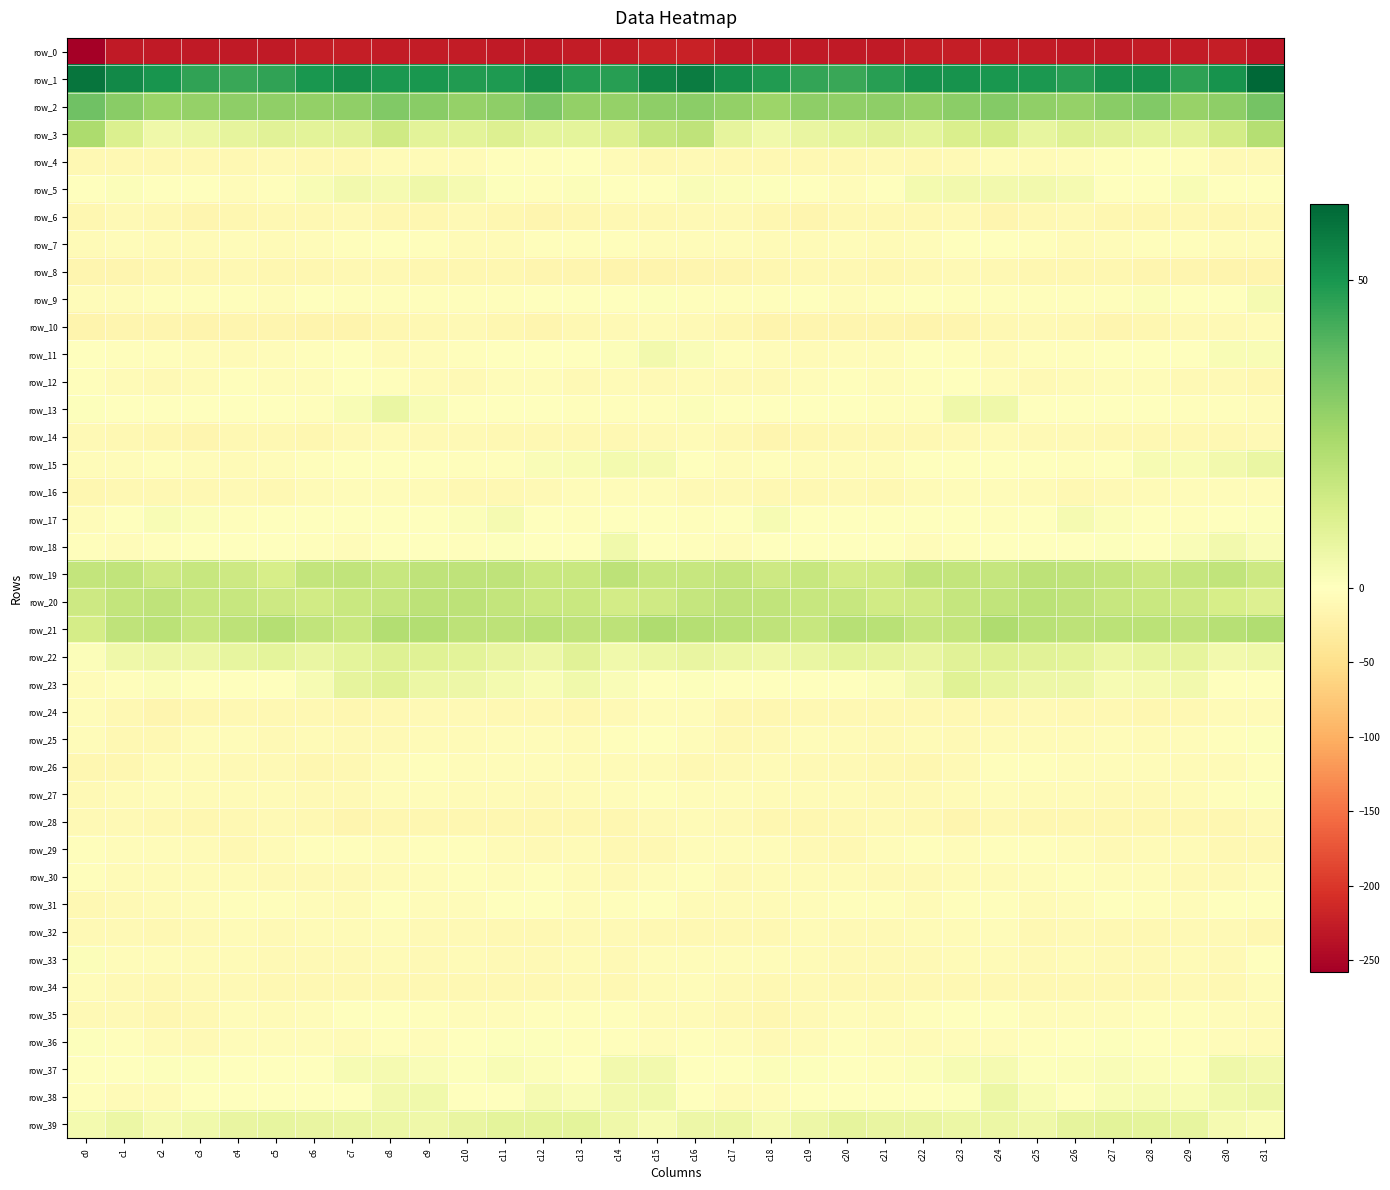

Reading left to right, list all the values displayed in this chart.

row_0: c0=-258.3	c1=-228.9	c2=-229.1	c3=-229.7	c4=-228.8	c5=-229.0	c6=-225.6	c7=-224.6	c8=-227.3	c9=-226.0	c10=-228.0	c11=-228.4	c12=-228.1	c13=-226.8	c14=-227.3	c15=-220.0	c16=-220.4	c17=-228.4	c18=-229.4	c19=-229.1	c20=-229.1	c21=-228.1	c22=-224.4	c23=-225.8	c24=-226.6	c25=-227.0	c26=-228.1	c27=-228.4	c28=-227.4	c29=-227.2	c30=-225.1	c31=-233.5
row_1: c0=58.8	c1=53.5	c2=50.3	c3=46.1	c4=44.7	c5=46.2	c6=50.2	c7=51.7	c8=49.6	c9=50.1	c10=48.3	c11=49.0	c12=53.0	c13=48.0	c14=47.3	c15=54.5	c16=56.6	c17=52.1	c18=48.5	c19=45.5	c20=44.5	c21=47.7	c22=51.2	c23=51.0	c24=49.8	c25=49.5	c26=47.5	c27=51.4	c28=51.6	c29=46.7	c30=50.8	c31=62.4
row_2: c0=35.2	c1=30.3	c2=27.0	c3=28.0	c4=29.7	c5=29.2	c6=28.3	c7=28.8	c8=31.7	c9=30.4	c10=28.0	c11=29.3	c12=32.7	c13=28.6	c14=27.9	c15=29.2	c16=30.0	c17=28.6	c18=26.5	c19=29.4	c20=28.8	c21=29.5	c22=27.8	c23=30.2	c24=31.7	c25=29.0	c26=28.2	c27=30.7	c28=32.0	c29=27.4	c30=29.7	c31=34.1
row_3: c0=23.0	c1=11.4	c2=5.1	c3=6.1	c4=8.2	c5=9.4	c6=8.9	c7=9.5	c8=14.8	c9=9.0	c10=9.2	c11=10.9	c12=8.3	c13=8.7	c14=11.0	c15=17.4	c16=18.5	c17=7.9	c18=4.7	c19=7.1	c20=8.4	c21=9.7	c22=8.3	c23=12.2	c24=13.2	c25=7.7	c26=10.5	c27=9.7	c28=8.4	c29=9.2	c30=13.8	c31=21.1
row_4: c0=-12.0	c1=-11.7	c2=-11.1	c3=-10.5	c4=-10.7	c5=-9.3	c6=-10.2	c7=-11.3	c8=-6.9	c9=-6.3	c10=-6.2	c11=-3.1	c12=-2.0	c13=-1.6	c14=-7.1	c15=-10.4	c16=-10.0	c17=-11.1	c18=-11.3	c19=-10.3	c20=-10.6	c21=-9.2	c22=-11.2	c23=-9.7	c24=-6.1	c25=-6.8	c26=-5.1	c27=-2.3	c28=-2.0	c29=-2.6	c30=-9.0	c31=-9.1
row_5: c0=-0.1	c1=1.3	c2=0.3	c3=0.5	c4=-4.5	c5=-3.2	c6=2.1	c7=4.2	c8=3.4	c9=5.2	c10=3.2	c11=0.8	c12=-2.6	c13=1.3	c14=-0.2	c15=-1.7	c16=1.8	c17=1.3	c18=0.7	c19=-1.4	c20=-4.9	c21=-1.7	c22=3.7	c23=4.0	c24=4.3	c25=4.3	c26=2.9	c27=-0.7	c28=-2.0	c29=2.0	c30=-1.3	c31=-0.3
row_6: c0=-12.5	c1=-9.7	c2=-11.8	c3=-15.1	c4=-12.2	c5=-10.7	c6=-10.7	c7=-9.7	c8=-13.4	c9=-13.1	c10=-9.9	c11=-12.4	c12=-14.5	c13=-12.5	c14=-11.9	c15=-12.1	c16=-9.0	c17=-8.6	c18=-13.9	c19=-14.3	c20=-11.4	c21=-10.8	c22=-10.6	c23=-10.0	c24=-14.7	c25=-11.5	c26=-10.0	c27=-13.7	c28=-14.0	c29=-11.5	c30=-12.7	c31=-10.3
row_7: c0=-7.3	c1=-6.0	c2=-6.7	c3=-7.1	c4=-5.6	c5=-6.9	c6=-5.2	c7=-2.3	c8=-0.4	c9=-2.4	c10=-6.3	c11=-6.2	c12=-2.7	c13=-2.3	c14=-3.3	c15=-4.6	c16=-4.3	c17=-4.5	c18=-7.6	c19=-6.3	c20=-5.9	c21=-6.7	c22=-4.4	c23=-0.9	c24=-1.2	c25=-3.6	c26=-6.9	c27=-5.1	c28=-2.3	c29=-2.2	c30=-4.3	c31=-4.3
row_8: c0=-14.1	c1=-15.9	c2=-13.4	c3=-12.9	c4=-10.3	c5=-12.3	c6=-12.3	c7=-10.6	c8=-10.6	c9=-13.6	c10=-13.4	c11=-13.3	c12=-14.4	c13=-16.0	c14=-16.2	c15=-17.7	c16=-15.0	c17=-14.1	c18=-13.6	c19=-11.5	c20=-10.6	c21=-12.8	c22=-11.9	c23=-9.9	c24=-12.0	c25=-13.8	c26=-13.4	c27=-13.4	c28=-15.4	c29=-15.7	c30=-17.7	c31=-17.5
row_9: c0=-4.3	c1=-5.3	c2=-3.6	c3=-2.0	c4=-3.1	c5=-4.5	c6=-1.8	c7=-2.1	c8=-2.2	c9=-3.2	c10=-3.6	c11=-3.3	c12=0.2	c13=0.1	c14=0.2	c15=0.5	c16=-2.1	c17=-3.8	c18=-3.1	c19=-1.8	c20=-4.3	c21=-3.2	c22=-2.0	c23=-2.2	c24=-2.4	c25=-3.5	c26=-3.6	c27=-2.1	c28=1.0	c29=-0.3	c30=0.1	c31=2.9
row_10: c0=-16.1	c1=-14.7	c2=-15.4	c3=-16.3	c4=-14.7	c5=-14.5	c6=-16.7	c7=-16.7	c8=-13.0	c9=-10.2	c10=-9.9	c11=-13.7	c12=-14.7	c13=-10.8	c14=-9.0	c15=-8.0	c16=-9.8	c17=-13.2	c18=-16.3	c19=-15.7	c20=-14.4	c21=-15.2	c22=-17.1	c23=-15.9	c24=-11.4	c25=-9.9	c26=-10.8	c27=-14.9	c28=-13.4	c29=-9.6	c30=-9.8	c31=-6.9
row_11: c0=0.4	c1=-2.8	c2=-3.5	c3=-5.7	c4=-6.4	c5=-5.0	c6=-2.1	c7=-0.9	c8=-6.4	c9=-4.9	c10=-3.5	c11=-0.9	c12=-1.3	c13=-1.2	c14=1.2	c15=4.1	c16=1.7	c17=-2.3	c18=-4.3	c19=-6.3	c20=-5.8	c21=-4.5	c22=-0.8	c23=-2.8	c24=-7.0	c25=-3.9	c26=-2.8	c27=-0.5	c28=-1.5	c29=-0.7	c30=2.0	c31=2.4
row_12: c0=-3.6	c1=-7.8	c2=-9.2	c3=-6.6	c4=-3.9	c5=-4.5	c6=-5.1	c7=-1.7	c8=-3.6	c9=-7.8	c10=-8.7	c11=-5.3	c12=-4.1	c13=-8.8	c14=-7.7	c15=-9.1	c16=-6.5	c17=-8.5	c18=-8.8	c19=-5.2	c20=-3.4	c21=-5.3	c22=-3.7	c23=-1.7	c24=-5.6	c25=-8.8	c26=-7.6	c27=-4.1	c28=-5.6	c29=-9.2	c30=-8.3	c31=-13.2
row_13: c0=0.9	c1=-0.4	c2=-0.1	c3=-0.4	c4=-1.5	c5=-2.0	c6=-3.0	c7=2.4	c8=6.6	c9=2.1	c10=-0.6	c11=-0.5	c12=0.2	c13=-3.1	c14=-3.2	c15=-2.7	c16=1.0	c17=-0.4	c18=0.2	c19=-0.9	c20=-1.6	c21=-2.2	c22=-2.2	c23=5.1	c24=5.1	c25=0.2	c26=-0.2	c27=-0.2	c28=-0.9	c29=-3.6	c30=-3.4	c31=-4.2
row_14: c0=-8.7	c1=-11.8	c2=-13.3	c3=-14.8	c4=-11.8	c5=-11.0	c6=-12.6	c7=-9.3	c8=-7.2	c9=-8.3	c10=-9.7	c11=-11.1	c12=-11.2	c13=-11.3	c14=-10.9	c15=-9.0	c16=-7.8	c17=-11.9	c18=-14.2	c19=-13.9	c20=-10.9	c21=-11.6	c22=-11.8	c23=-8.1	c24=-7.5	c25=-9.2	c26=-9.7	c27=-11.6	c28=-10.9	c29=-11.5	c30=-10.7	c31=-8.3
row_15: c0=-5.8	c1=-5.0	c2=-3.6	c3=-4.9	c4=-6.2	c5=-5.3	c6=-2.4	c7=-0.0	c8=-0.2	c9=-0.5	c10=-3.6	c11=-3.1	c12=1.7	c13=2.4	c14=3.6	c15=3.4	c16=-1.3	c17=-4.3	c18=-3.8	c19=-5.5	c20=-6.0	c21=-4.7	c22=-1.2	c23=-0.1	c24=0.1	c25=-1.8	c26=-3.9	c27=-1.4	c28=2.7	c29=2.1	c30=4.3	c31=6.5
row_16: c0=-13.0	c1=-10.3	c2=-10.8	c3=-11.5	c4=-8.9	c5=-11.0	c6=-7.8	c7=-5.0	c8=-5.5	c9=-6.4	c10=-10.5	c11=-10.1	c12=-8.6	c13=-5.1	c14=-4.3	c15=-5.8	c16=-10.0	c17=-10.0	c18=-11.6	c19=-10.7	c20=-8.9	c21=-10.9	c22=-6.2	c23=-5.3	c24=-5.5	c25=-7.9	c26=-10.5	c27=-9.8	c28=-7.4	c29=-4.7	c30=-4.3	c31=-4.2
row_17: c0=-5.5	c1=-2.0	c2=2.1	c3=1.3	c4=-2.1	c5=-0.8	c6=0.3	c7=0.5	c8=-1.5	c9=-2.0	c10=1.5	c11=3.0	c12=-1.2	c13=-2.3	c14=-0.6	c15=-1.3	c16=-2.8	c17=-0.8	c18=2.9	c19=-0.9	c20=-1.4	c21=-0.2	c22=0.0	c23=0.2	c24=-2.6	c25=-0.9	c26=3.2	c27=1.1	c28=-1.6	c29=-2.1	c30=-0.0	c31=0.7
row_18: c0=-2.3	c1=-5.4	c2=-3.0	c3=-0.8	c4=-1.2	c5=-1.5	c6=-3.7	c7=-4.5	c8=-1.5	c9=-1.3	c10=-2.0	c11=0.8	c12=-0.4	c13=-0.3	c14=4.7	c15=0.4	c16=-3.1	c17=-5.3	c18=-1.9	c19=-1.0	c20=-1.0	c21=-1.9	c22=-5.0	c23=-3.2	c24=-1.4	c25=-1.8	c26=-0.8	c27=0.7	c28=-0.8	c29=1.6	c30=4.0	c31=1.5
row_19: c0=17.7	c1=18.3	c2=15.5	c3=16.6	c4=15.3	c5=12.9	c6=17.6	c7=18.4	c8=16.8	c9=18.8	c10=18.6	c11=18.5	c12=16.3	c13=16.3	c14=19.1	c15=16.8	c16=17.0	c17=17.7	c18=15.1	c19=17.0	c20=13.9	c21=14.4	c22=18.0	c23=18.0	c24=17.2	c25=19.2	c26=18.6	c27=17.8	c28=15.7	c29=17.4	c30=18.3	c31=15.3
row_20: c0=15.5	c1=17.9	c2=18.9	c3=16.9	c4=17.0	c5=15.3	c6=14.3	c7=16.3	c8=17.5	c9=19.3	c10=19.1	c11=17.6	c12=16.5	c13=16.4	c14=13.8	c15=14.6	c16=17.2	c17=18.6	c18=18.3	c19=16.7	c20=16.7	c21=14.5	c22=14.7	c23=17.1	c24=18.2	c25=19.7	c26=18.7	c27=16.8	c28=16.5	c29=15.6	c30=13.0	c31=10.8
row_21: c0=13.6	c1=19.0	c2=19.7	c3=16.8	c4=19.3	c5=21.4	c6=18.2	c7=16.3	c8=21.6	c9=21.9	c10=19.0	c11=19.1	c12=20.3	c13=18.9	c14=19.2	c15=22.8	c16=21.1	c17=20.1	c18=18.7	c19=16.9	c20=20.9	c21=20.2	c22=17.1	c23=17.7	c24=22.9	c25=20.2	c26=19.2	c27=19.6	c28=19.8	c29=18.6	c30=20.6	c31=22.1
row_22: c0=1.2	c1=5.0	c2=5.5	c3=5.8	c4=7.8	c5=8.8	c6=6.7	c7=8.3	c8=10.6	c9=10.1	c10=9.1	c11=7.2	c12=5.8	c13=9.3	c14=4.6	c15=6.0	c16=6.9	c17=6.2	c18=5.3	c19=6.6	c20=8.5	c21=7.8	c22=7.0	c23=9.4	c24=10.5	c25=9.5	c26=8.9	c27=6.0	c28=7.5	c29=8.1	c30=3.9	c31=4.9
row_23: c0=-4.6	c1=-2.5	c2=1.0	c3=-1.0	c4=-1.3	c5=-0.3	c6=2.7	c7=8.0	c8=9.8	c9=5.9	c10=5.7	c11=3.7	c12=2.0	c13=4.8	c14=1.5	c15=-0.6	c16=0.6	c17=0.4	c18=0.4	c19=-1.1	c20=-1.5	c21=1.0	c22=4.1	c23=10.0	c24=7.8	c25=5.7	c26=5.6	c27=2.5	c28=3.2	c29=4.4	c30=-0.3	c31=-0.9
row_24: c0=-5.1	c1=-12.1	c2=-14.1	c3=-12.5	c4=-11.1	c5=-10.8	c6=-10.7	c7=-12.4	c8=-11.2	c9=-9.5	c10=-9.2	c11=-11.3	c12=-12.0	c13=-12.5	c14=-8.5	c15=-6.0	c16=-4.8	c17=-12.2	c18=-13.9	c19=-11.5	c20=-11.5	c21=-10.1	c22=-11.6	c23=-11.8	c24=-11.0	c25=-8.7	c26=-10.2	c27=-11.4	c28=-12.8	c29=-11.0	c30=-7.7	c31=-6.1
row_25: c0=-5.9	c1=-11.8	c2=-10.7	c3=-4.7	c4=-5.9	c5=-8.5	c6=-8.0	c7=-9.3	c8=-8.9	c9=-6.6	c10=-7.3	c11=-4.6	c12=-6.0	c13=-6.7	c14=-3.2	c15=-1.3	c16=-4.7	c17=-11.4	c18=-8.2	c19=-4.2	c20=-7.5	c21=-8.6	c22=-8.0	c23=-9.6	c24=-7.7	c25=-7.1	c26=-6.4	c27=-4.6	c28=-6.9	c29=-5.4	c30=-2.1	c31=0.5
row_26: c0=-13.8	c1=-12.4	c2=-7.1	c3=-7.5	c4=-8.6	c5=-9.3	c6=-13.1	c7=-10.9	c8=-5.3	c9=-2.7	c10=-4.7	c11=-5.5	c12=-5.9	c13=-7.1	c14=-7.5	c15=-6.1	c16=-11.3	c17=-9.5	c18=-6.5	c19=-8.1	c20=-8.8	c21=-10.9	c22=-13.0	c23=-8.8	c24=-3.5	c25=-3.2	c26=-5.3	c27=-6.0	c28=-6.0	c29=-7.9	c30=-6.1	c31=-3.4
row_27: c0=-9.0	c1=-7.6	c2=-6.0	c3=-7.0	c4=-6.8	c5=-8.0	c6=-9.0	c7=-8.2	c8=-5.5	c9=-5.8	c10=-7.5	c11=-7.7	c12=-8.9	c13=-7.3	c14=-5.1	c15=-2.4	c16=-6.0	c17=-5.7	c18=-6.4	c19=-6.7	c20=-7.4	c21=-8.6	c22=-8.8	c23=-7.5	c24=-4.6	c25=-7.0	c26=-7.5	c27=-8.4	c28=-8.4	c29=-7.0	c30=-2.7	c31=1.0
row_28: c0=-8.1	c1=-9.5	c2=-11.8	c3=-13.4	c4=-10.9	c5=-9.2	c6=-10.8	c7=-14.2	c8=-13.0	c9=-12.6	c10=-13.9	c11=-12.9	c12=-13.6	c13=-13.8	c14=-13.3	c15=-10.1	c16=-6.6	c17=-9.2	c18=-13.0	c19=-12.7	c20=-10.3	c21=-9.3	c22=-12.0	c23=-14.4	c24=-11.9	c25=-13.9	c26=-13.5	c27=-12.8	c28=-13.8	c29=-13.6	c30=-12.6	c31=-9.0
row_29: c0=-3.5	c1=-5.9	c2=-5.6	c3=-6.5	c4=-10.6	c5=-8.0	c6=-3.0	c7=-3.8	c8=-4.4	c9=-2.3	c10=-3.8	c11=-7.3	c12=-8.5	c13=-7.1	c14=-10.3	c15=-10.6	c16=-5.6	c17=-6.0	c18=-5.3	c19=-8.2	c20=-10.6	c21=-6.0	c22=-2.6	c23=-4.4	c24=-3.3	c25=-2.7	c26=-4.7	c27=-8.6	c28=-7.5	c29=-8.0	c30=-11.3	c31=-11.1
row_30: c0=-2.9	c1=-7.2	c2=-7.9	c3=-6.8	c4=-7.8	c5=-8.3	c6=-9.5	c7=-8.2	c8=-6.8	c9=-5.3	c10=-3.4	c11=-4.5	c12=-3.9	c13=-7.2	c14=-9.1	c15=-5.5	c16=-3.4	c17=-8.3	c18=-7.2	c19=-6.9	c20=-8.1	c21=-8.9	c22=-9.7	c23=-6.9	c24=-6.8	c25=-4.1	c26=-3.8	c27=-4.2	c28=-5.0	c29=-8.3	c30=-8.4	c31=-5.3
row_31: c0=-12.0	c1=-8.7	c2=-7.3	c3=-4.9	c4=-3.3	c5=-2.6	c6=-4.8	c7=-6.3	c8=-1.8	c9=-5.1	c10=-5.9	c11=-1.3	c12=-0.6	c13=-4.1	c14=-3.3	c15=-1.5	c16=-6.8	c17=-8.0	c18=-6.9	c19=-4.1	c20=-3.3	c21=-2.7	c22=-6.6	c23=-3.9	c24=-2.6	c25=-6.4	c26=-4.3	c27=-0.1	c28=-2.1	c29=-4.6	c30=-1.4	c31=-1.7
row_32: c0=-8.3	c1=-10.1	c2=-11.3	c3=-8.4	c4=-7.3	c5=-9.1	c6=-8.0	c7=-7.3	c8=-4.7	c9=-8.8	c10=-10.0	c11=-10.2	c12=-11.8	c13=-9.0	c14=-9.9	c15=-10.8	c16=-11.2	c17=-11.6	c18=-10.7	c19=-7.3	c20=-8.5	c21=-8.6	c22=-8.0	c23=-6.1	c24=-5.5	c25=-10.4	c26=-9.3	c27=-11.1	c28=-11.0	c29=-8.8	c30=-10.1	c31=-12.6
row_33: c0=1.1	c1=-4.2	c2=-4.7	c3=-6.1	c4=-7.5	c5=-8.8	c6=-9.1	c7=-8.6	c8=-6.9	c9=-9.5	c10=-7.8	c11=-8.3	c12=-8.7	c13=-7.1	c14=-9.3	c15=-4.7	c16=-4.2	c17=-5.7	c18=-5.1	c19=-6.3	c20=-8.5	c21=-8.7	c22=-9.4	c23=-7.6	c24=-7.7	c25=-9.2	c26=-7.6	c27=-8.4	c28=-8.5	c29=-7.2	c30=-8.5	c31=-1.9
row_34: c0=-5.8	c1=-8.2	c2=-10.7	c3=-9.9	c4=-9.8	c5=-11.6	c6=-10.6	c7=-11.9	c8=-11.1	c9=-10.6	c10=-10.1	c11=-11.0	c12=-11.0	c13=-9.4	c14=-10.9	c15=-7.7	c16=-6.0	c17=-9.7	c18=-10.7	c19=-9.0	c20=-10.8	c21=-11.1	c22=-11.1	c23=-11.8	c24=-10.7	c25=-10.6	c26=-10.2	c27=-11.2	c28=-10.3	c29=-9.6	c30=-10.4	c31=-5.9
row_35: c0=-8.9	c1=-9.6	c2=-13.0	c3=-10.9	c4=-5.8	c5=-6.6	c6=-5.0	c7=-1.5	c8=-0.3	c9=-2.6	c10=-6.0	c11=-4.7	c12=-3.3	c13=-4.0	c14=-3.7	c15=-6.7	c16=-7.7	c17=-11.3	c18=-12.8	c19=-8.9	c20=-5.2	c21=-6.7	c22=-3.8	c23=-0.5	c24=-0.6	c25=-4.5	c26=-5.6	c27=-4.2	c28=-3.6	c29=-3.5	c30=-4.6	c31=-7.1
row_36: c0=0.5	c1=-3.9	c2=-7.3	c3=-9.5	c4=-4.2	c5=-4.4	c6=-5.5	c7=-6.3	c8=-3.8	c9=-4.8	c10=-1.9	c11=0.5	c12=0.8	c13=-2.1	c14=-3.2	c15=-4.6	c16=-3.5	c17=-5.8	c18=-8.5	c19=-7.8	c20=-3.8	c21=-4.4	c22=-6.2	c23=-5.4	c24=-4.3	c25=-3.9	c26=-0.8	c27=0.6	c28=0.1	c29=-2.7	c30=-4.3	c31=-6.8
row_37: c0=0.1	c1=-0.9	c2=0.7	c3=0.5	c4=0.3	c5=-1.8	c6=-0.7	c7=2.9	c8=3.3	c9=1.8	c10=0.5	c11=2.2	c12=1.2	c13=0.3	c14=4.0	c15=4.3	c16=0.0	c17=-0.8	c18=1.1	c19=0.5	c20=-0.5	c21=-2.1	c22=1.2	c23=2.7	c24=3.0	c25=1.0	c26=1.0	c27=1.8	c28=1.2	c29=0.8	c30=5.1	c31=4.0
row_38: c0=-2.6	c1=-6.5	c2=-6.6	c3=-1.6	c4=-1.7	c5=-1.4	c6=-1.7	c7=0.3	c8=4.0	c9=4.8	c10=-1.4	c11=0.4	c12=3.3	c13=1.8	c14=4.2	c15=4.5	c16=-1.0	c17=-7.4	c18=-4.5	c19=-1.4	c20=-1.5	c21=-1.8	c22=-0.8	c23=0.8	c24=6.1	c25=2.1	c26=-2.0	c27=2.4	c28=2.7	c29=2.2	c30=4.7	c31=5.4
row_39: c0=3.7	c1=6.1	c2=3.2	c3=4.5	c4=6.9	c5=7.7	c6=6.9	c7=6.7	c8=5.9	c9=5.1	c10=7.2	c11=8.8	c12=8.4	c13=8.4	c14=4.9	c15=2.8	c16=5.6	c17=6.0	c18=3.0	c19=5.4	c20=8.0	c21=7.0	c22=7.1	c23=6.1	c24=6.3	c25=5.0	c26=8.3	c27=8.9	c28=8.5	c29=7.5	c30=3.0	c31=1.6